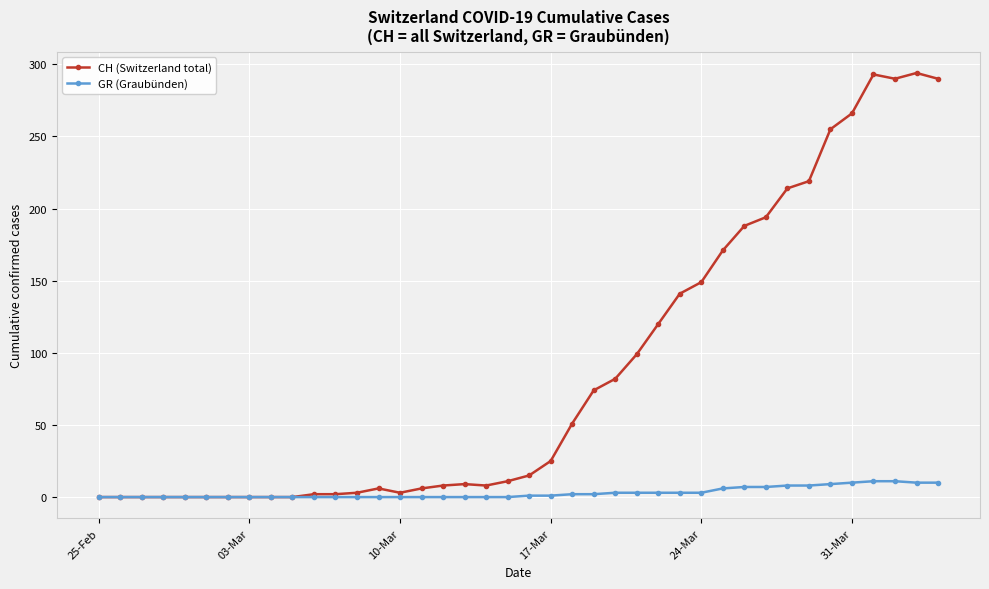

List the series in order of their overall mean, lowest first.

GR (Graubünden), CH (Switzerland total)